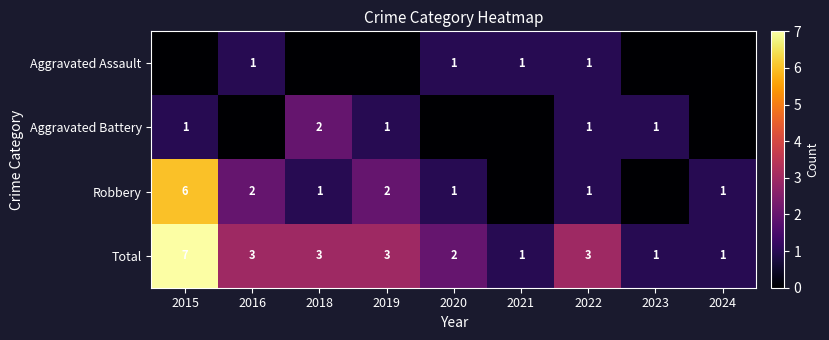

What is the sum of all Robbery values?

14.0